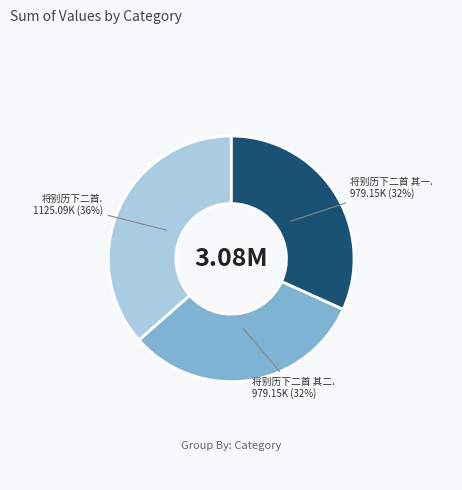

To the nearest percent, what is the average slice percentage?

33%